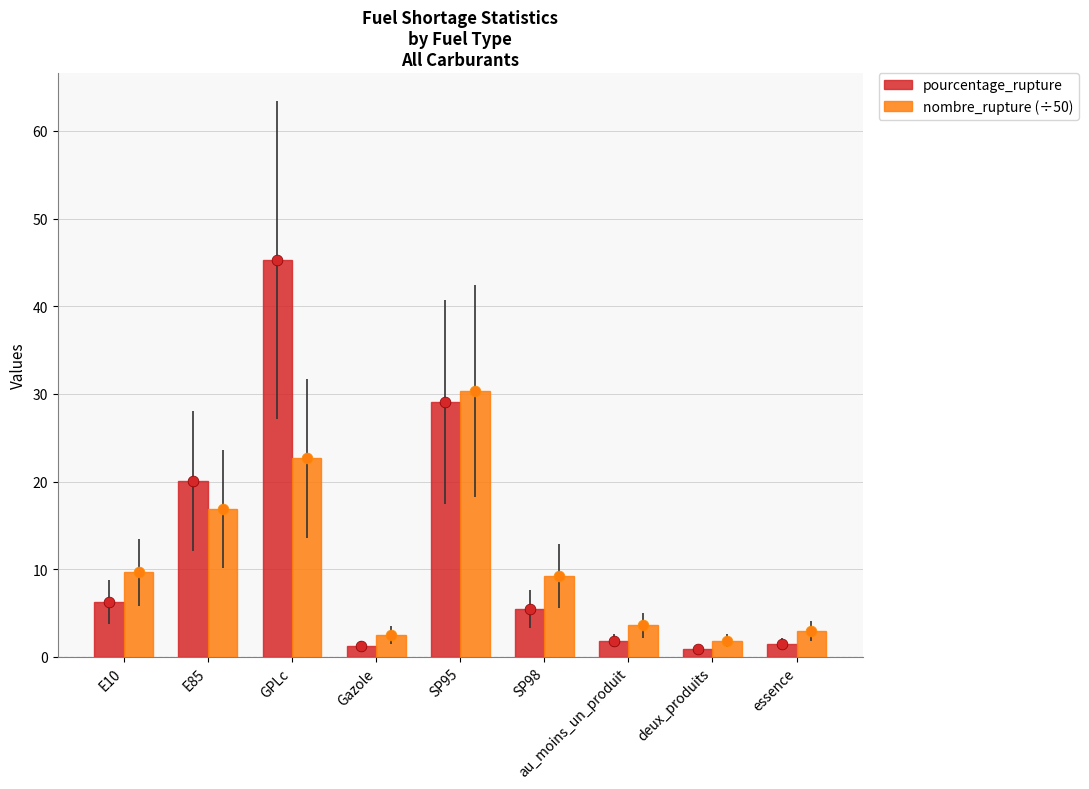

Which series reaches the maximum Y coordinate?

pourcentage_rupture